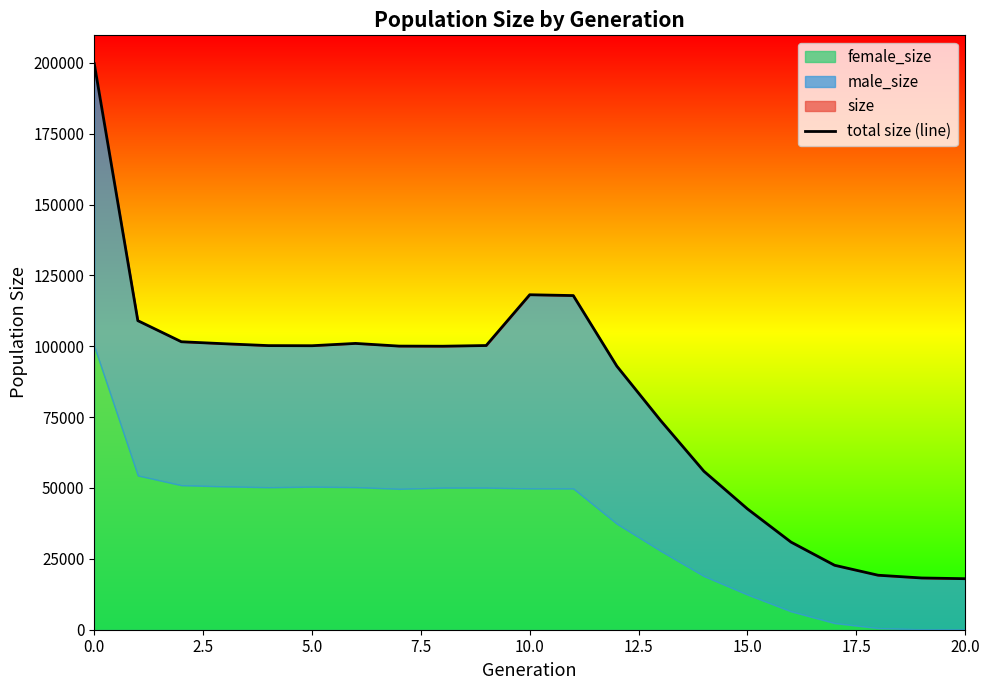

How many lines are shown in the chart?

1